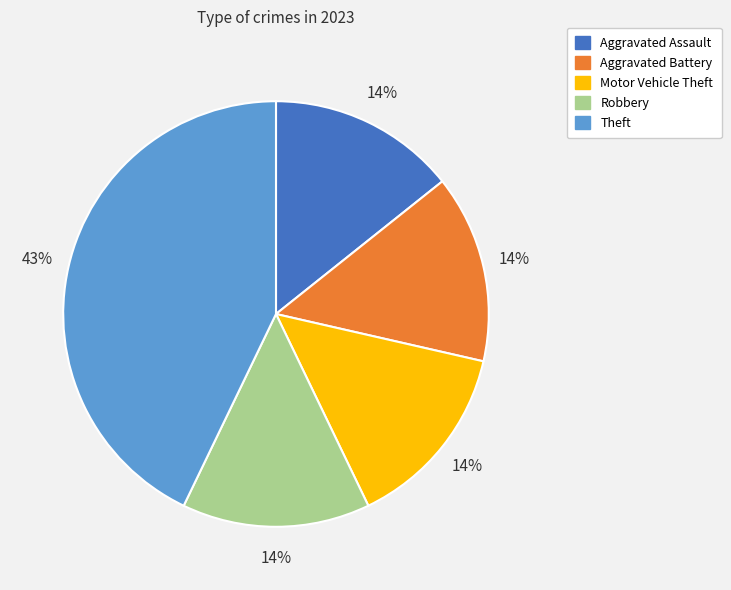

What percentage is the Theft slice, to the nearest percent?

43%